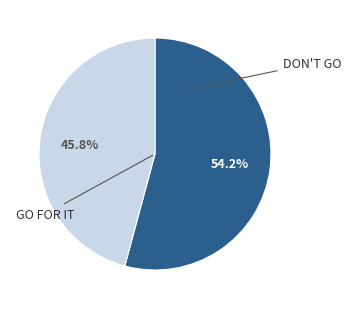

Does any single category account for the majority?

Yes